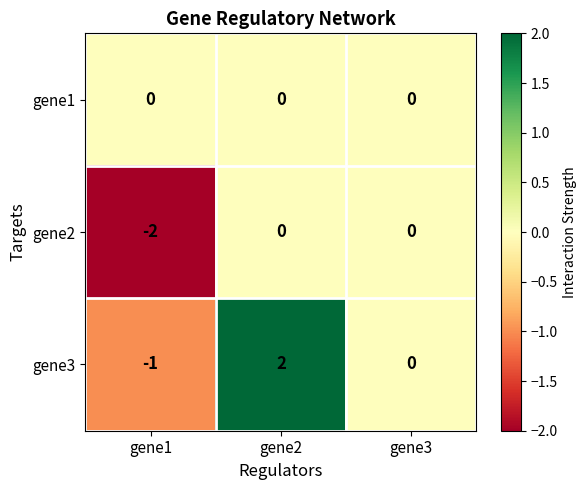

List the series in order of their overall mean, highest first.

gene3, gene1, gene2